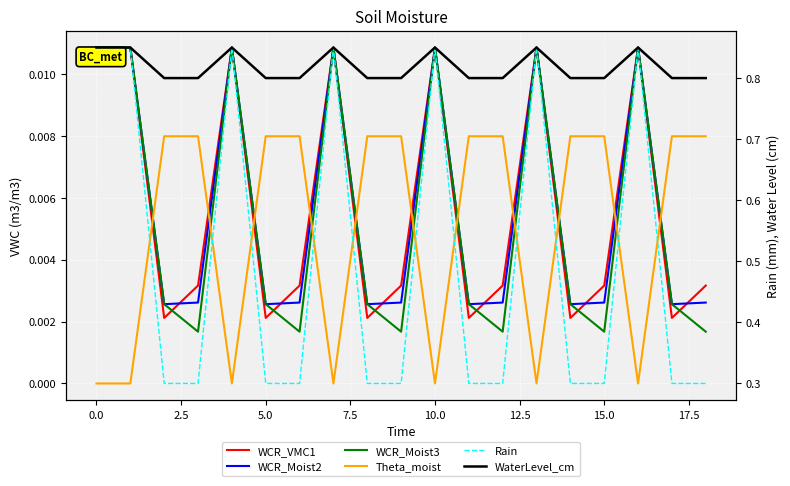

Between 17 and 18, which series saw the biggest shift?

WCR_VMC1